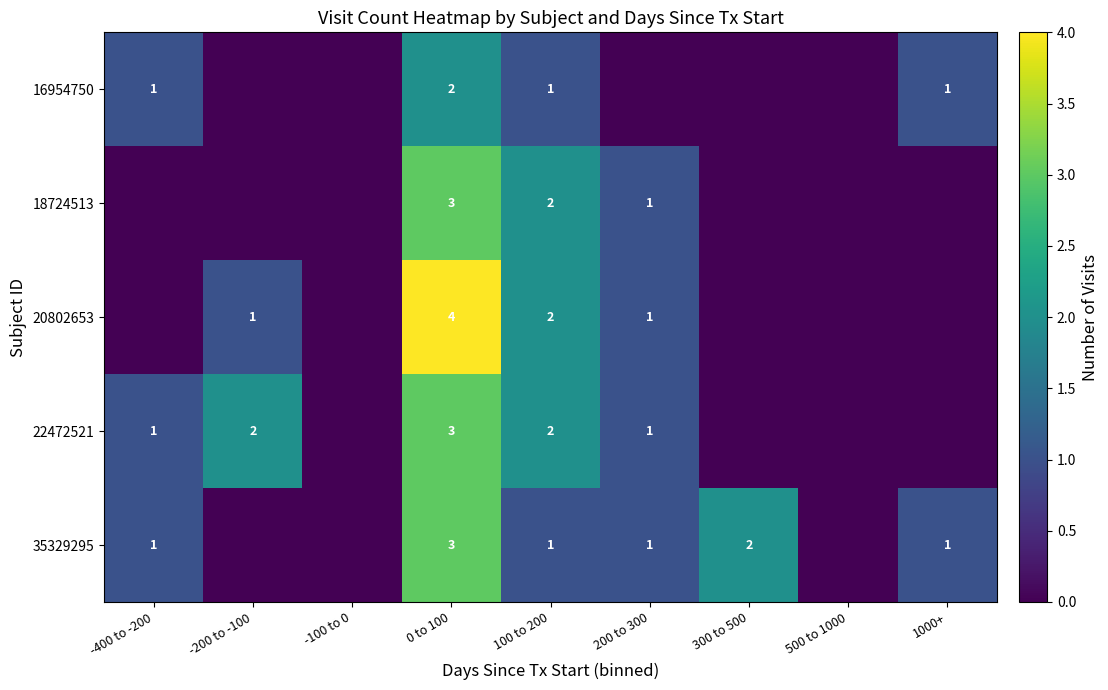

The 22472521 series shows 1 at -400 to -200. True or false?

True